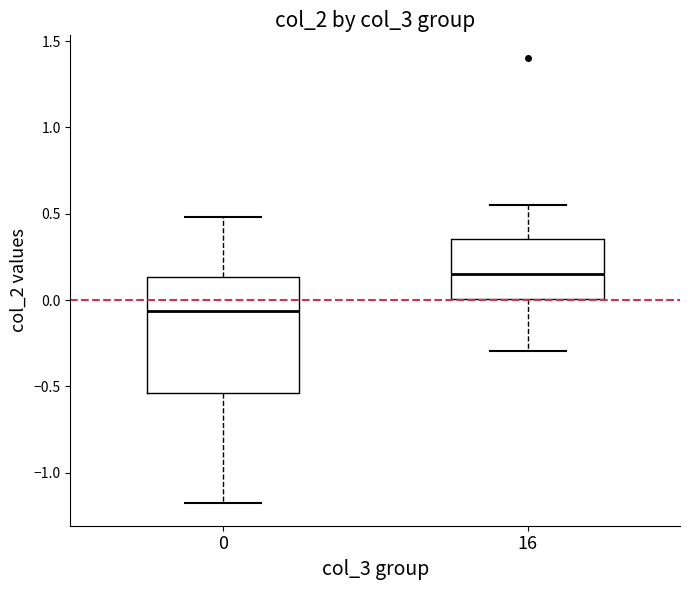

Reading left to right, read every box against the y-axis: the position of its median line, the range the box covers, and the ends of its whiskers. The values are not printed on the chart, so give them approximately, as read against the axis.

0: median -0.05, box -0.55 to 0.15, whiskers -1.20 to 0.50
16: median 0.15, box 0.00 to 0.35, whiskers -0.30 to 0.55